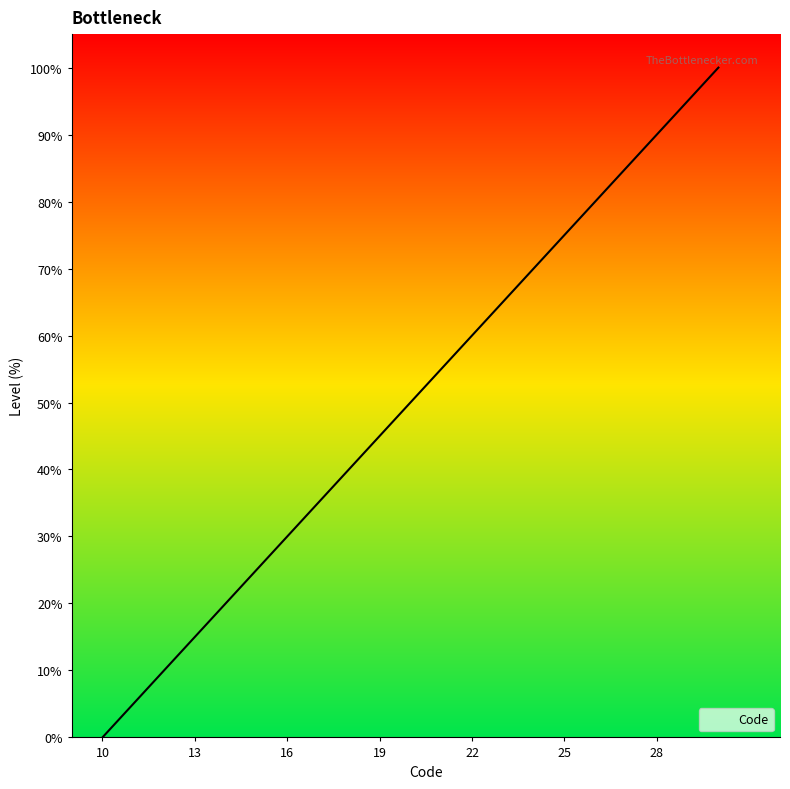

What is the difference between the maximum and minimum values?

100.0